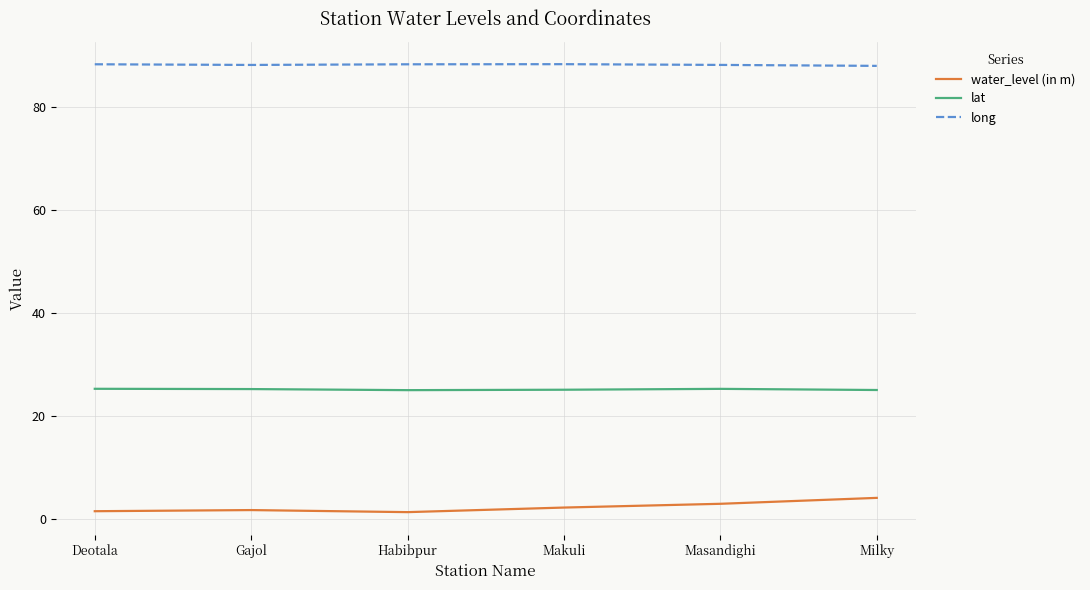

Which series has the largest total across all categories?

long